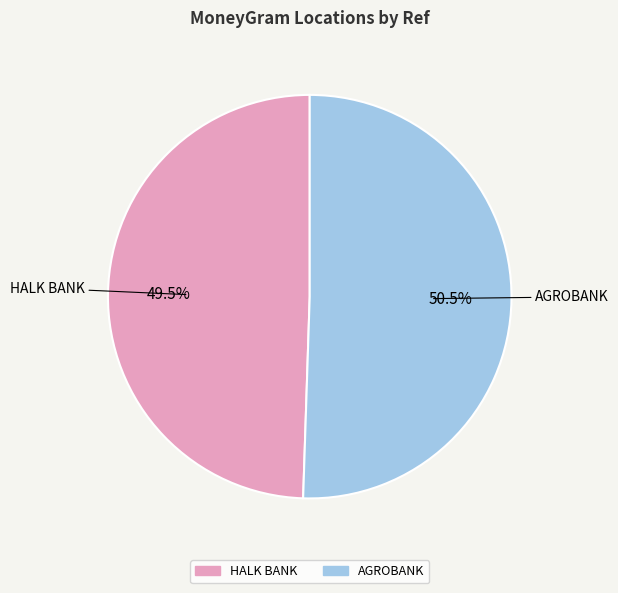

What portion of the pie excludes AGROBANK?

49.5%